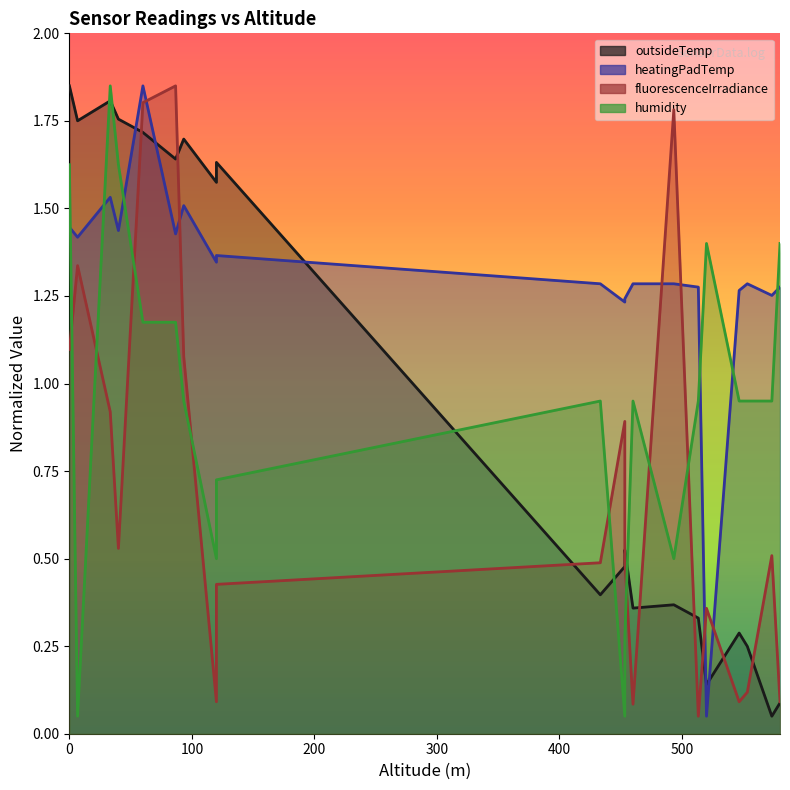

How many intersections are there between heatingPadTemp and humidity?

6